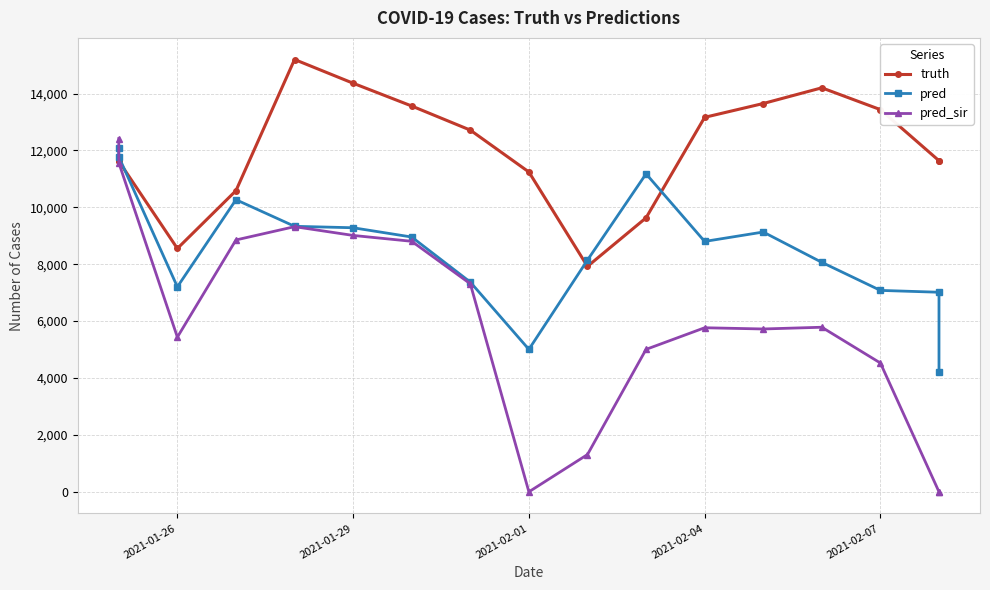

How many distinct data groups are displayed?

3